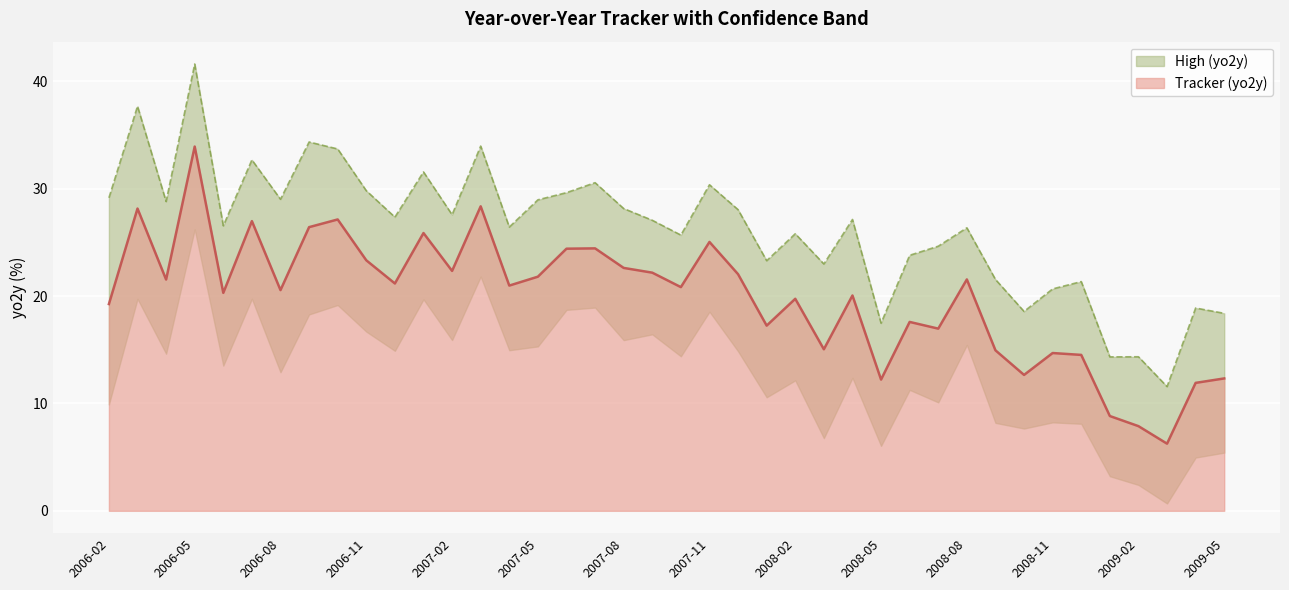

The low series shows 12.9 at high. True or false?

True